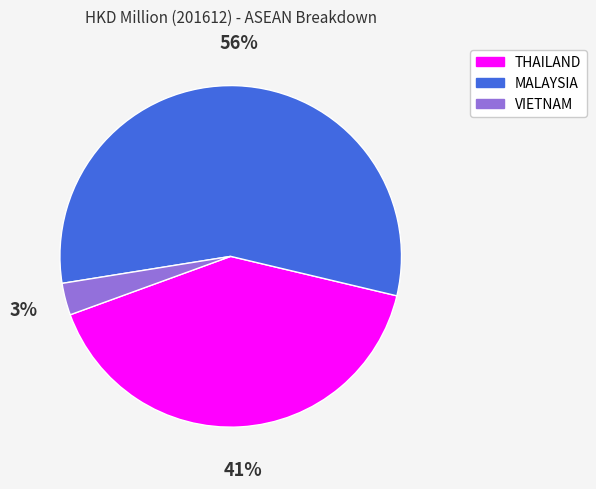

The MALAYSIA slice represents 56% of the pie. True or false?

True